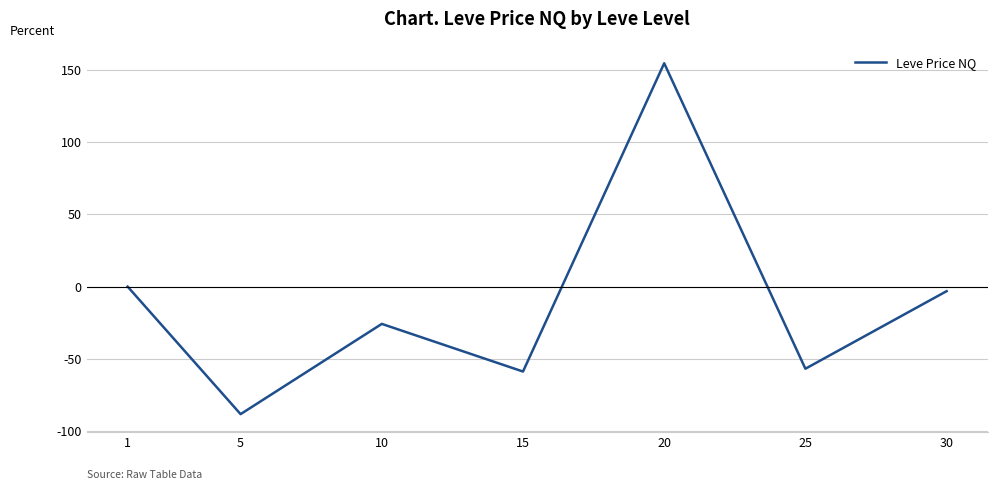

What is the minimum value shown in the chart?

-88.3